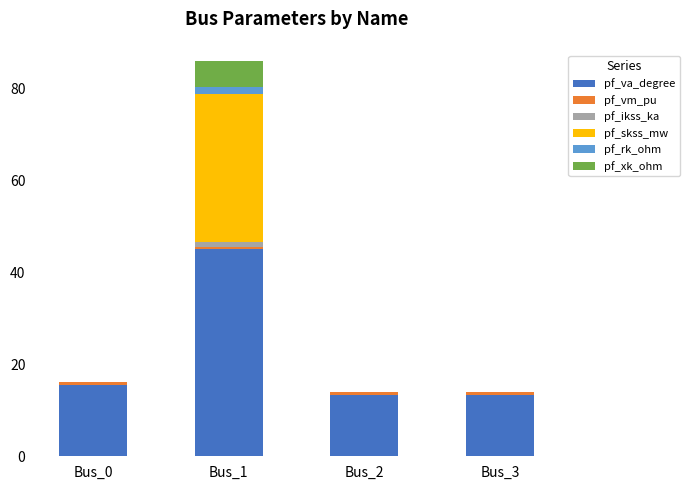

Is it true that pf_va_degree equals 13.4 at Bus_2?

True